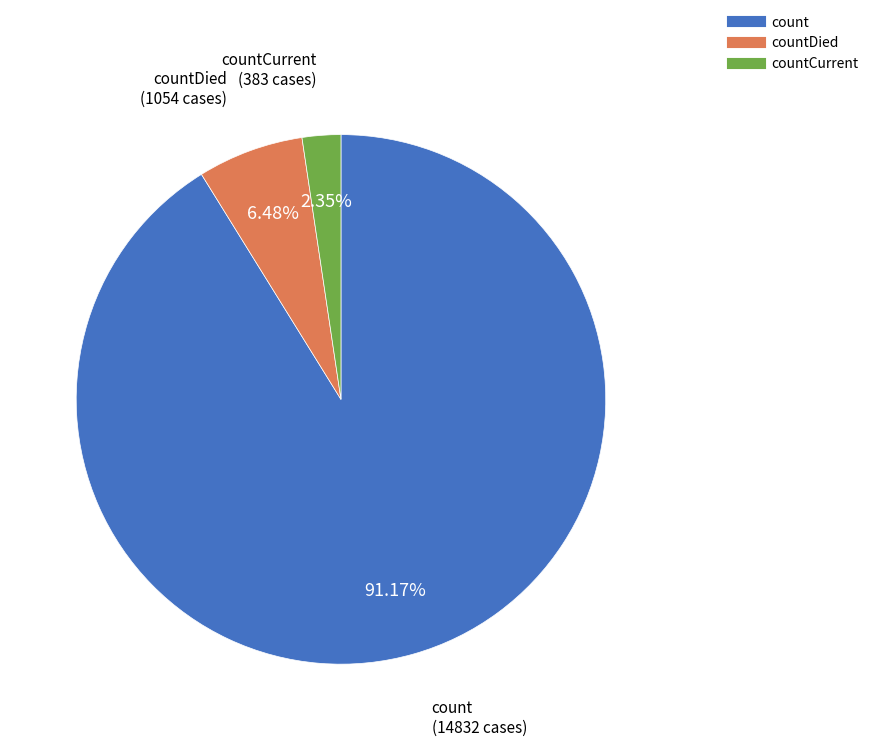

Is there any slice that represents more than half of the pie?

Yes